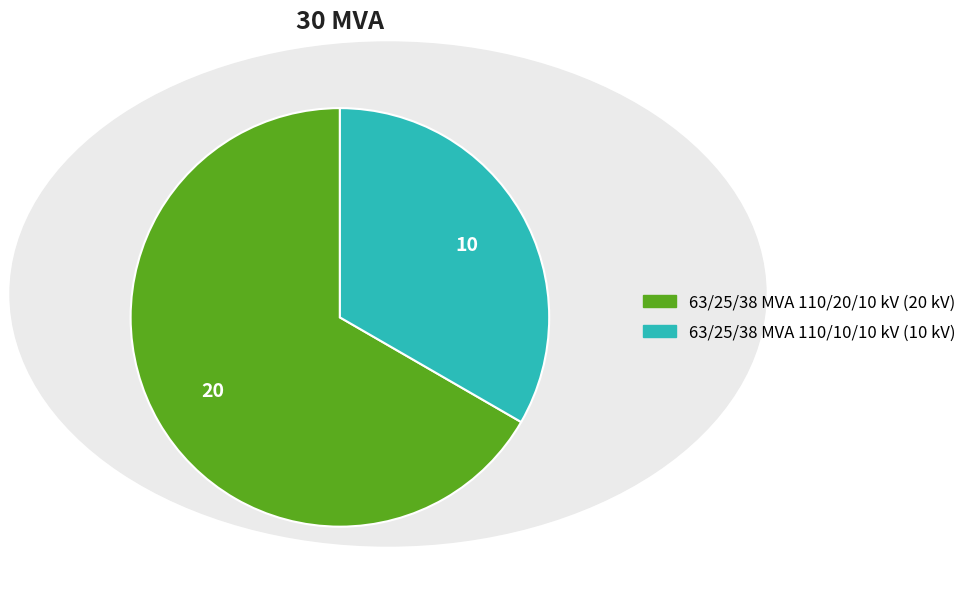

Do 63/25/38 MVA 110/10/10 kV and 63/25/38 MVA 110/20/10 kV together represent more than half of the pie?

Yes